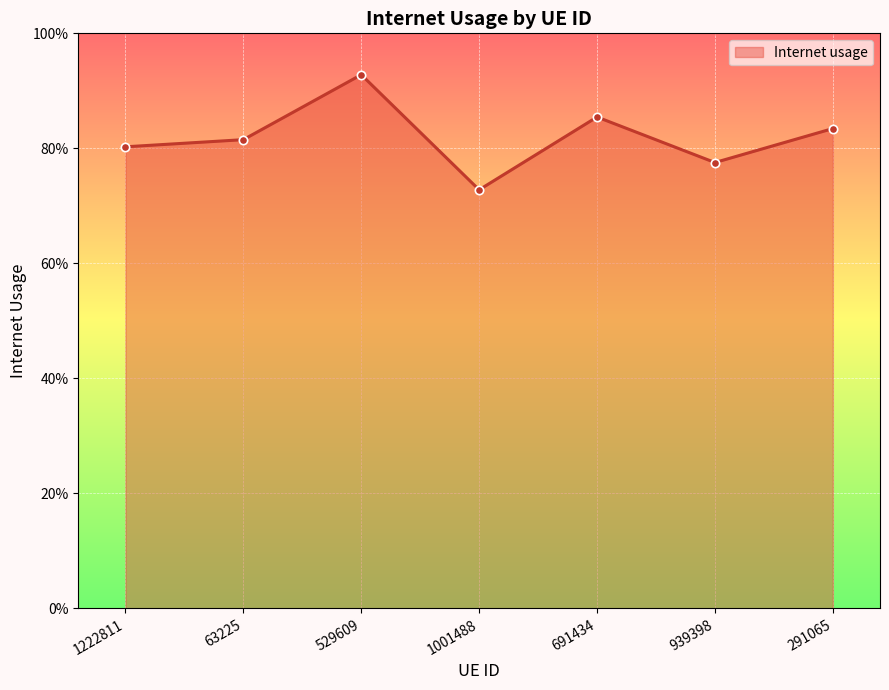

At which label is the value closest to 0?

1001488